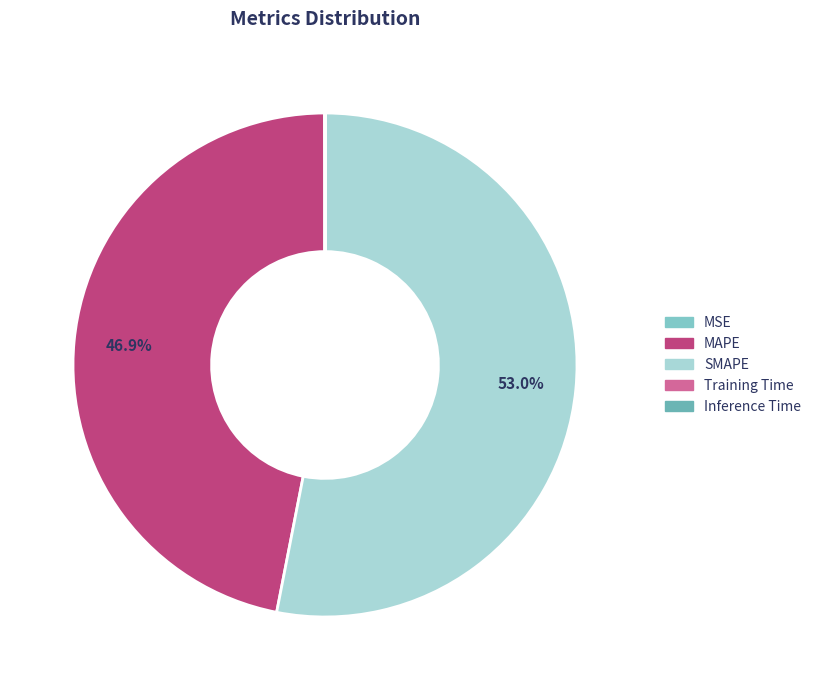

Rank the categories by value from highest to lowest.

SMAPE, MAPE, MSE, Inference Time, Training Time